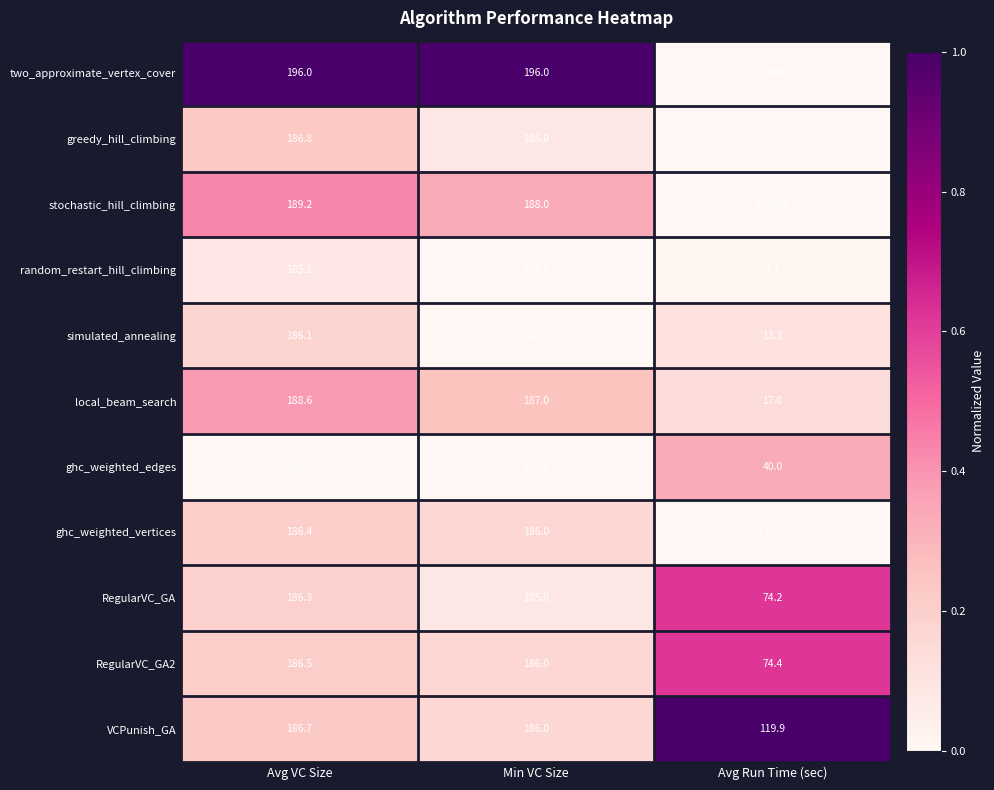

Which series has the widest spread of values?

two_approximate_vertex_cover